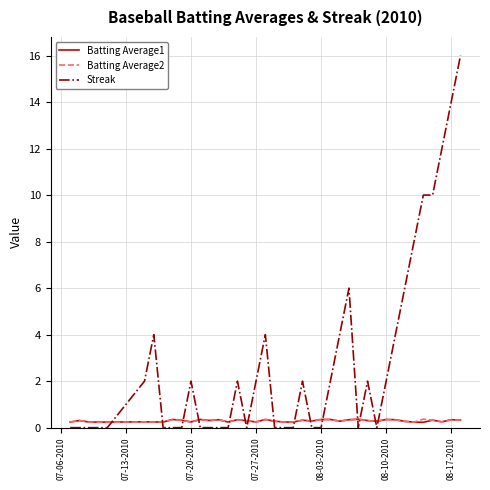

What is the maximum value for Batting Average1?

0.4